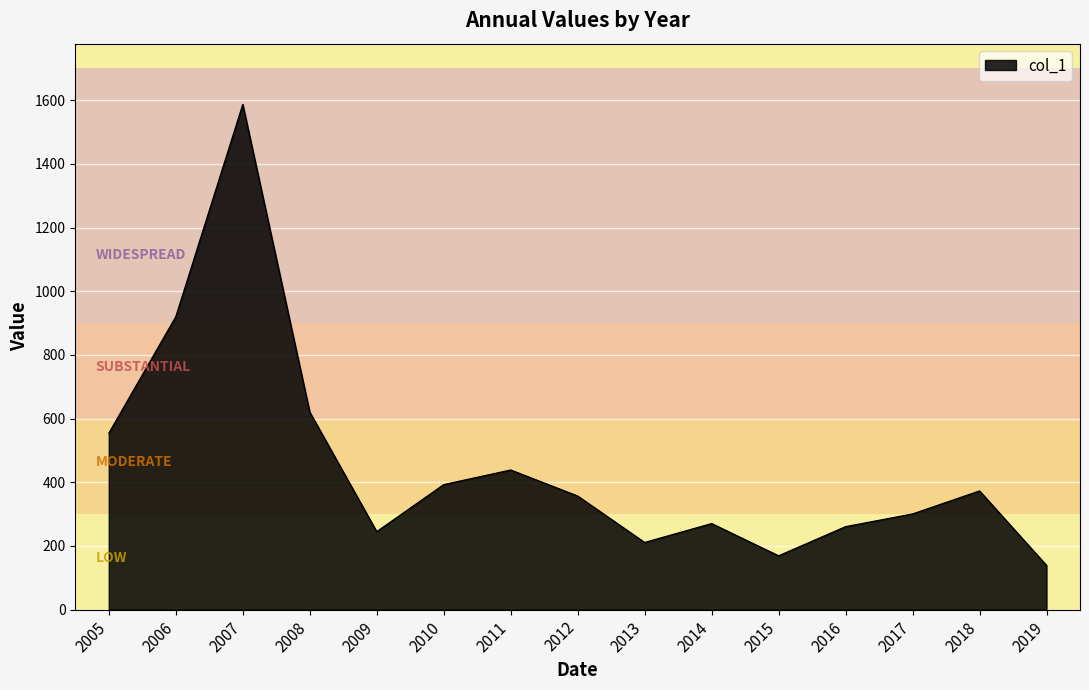

Reading right to left, list all the values displayed in this chart.

139.1	373.1	300.8	260.9	169.3	270.6	211.2	357.1	438.9	392.9	245.2	620.7	1587.3	920.4	554.3